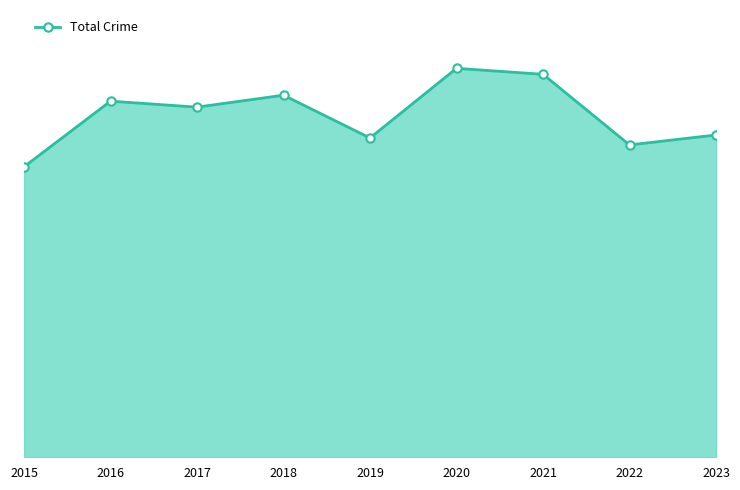

Approximately how many times larger is the value at 2021 compared to 2023?

1.2